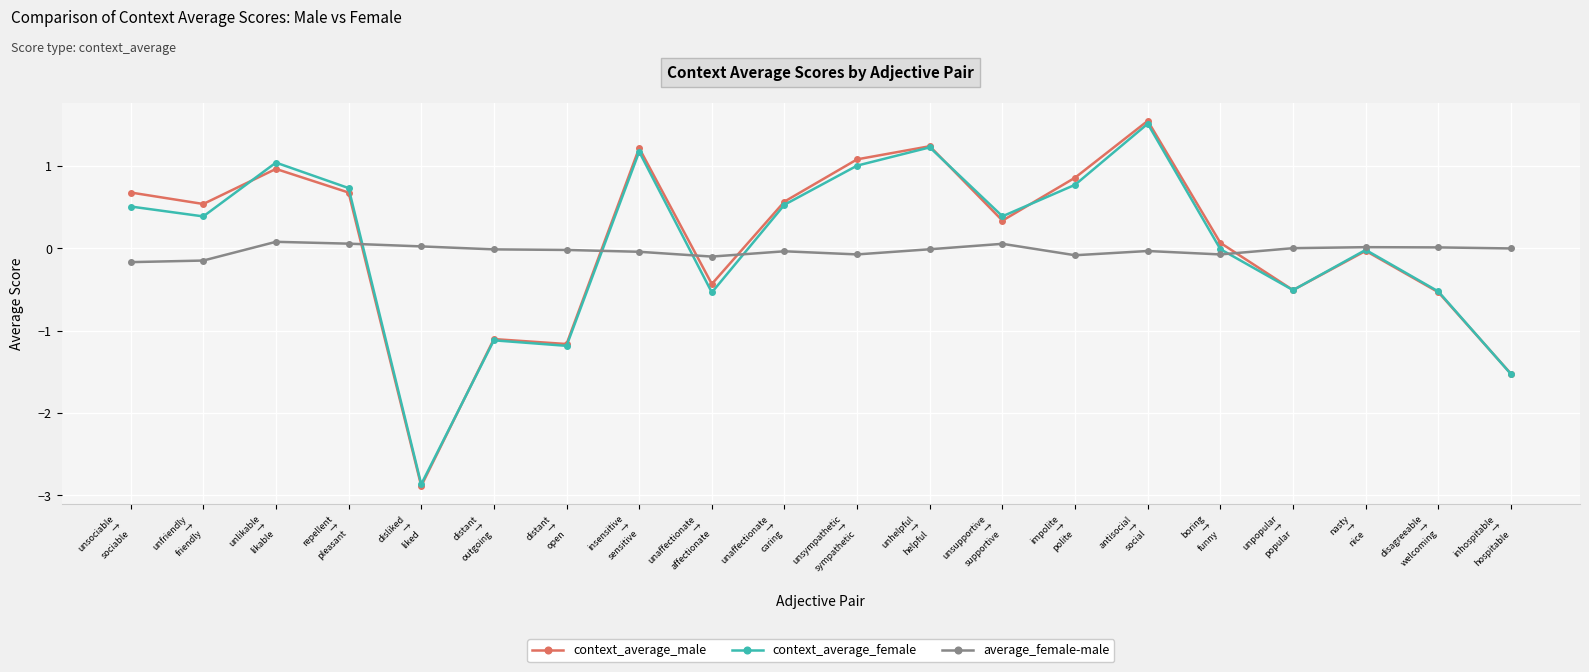

What is the total value across all series at disliked
→
liked?

-5.7